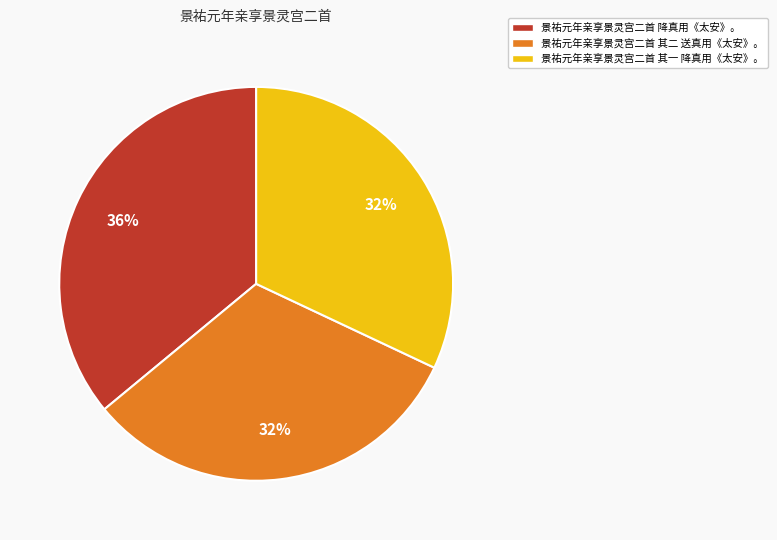

Is 景祐元年亲享景灵宫二首 其二 送真用《太安》。 the majority of the pie?

No